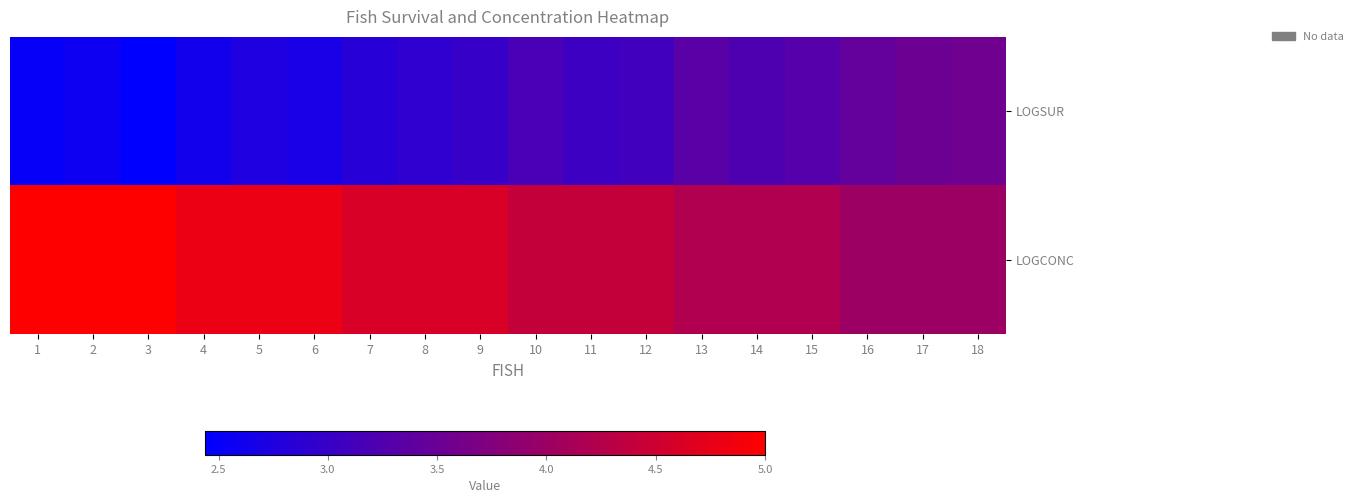

At which category does the chart reach its minimum across all series?

3